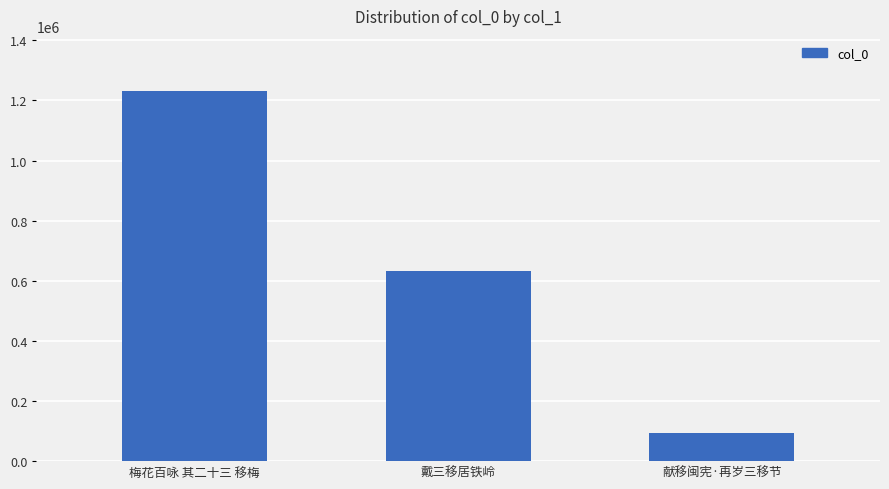

Rank the categories by value from highest to lowest.

梅花百咏 其二十三 移梅, 戴三移居铁岭, 献移闽宪·再岁三移节